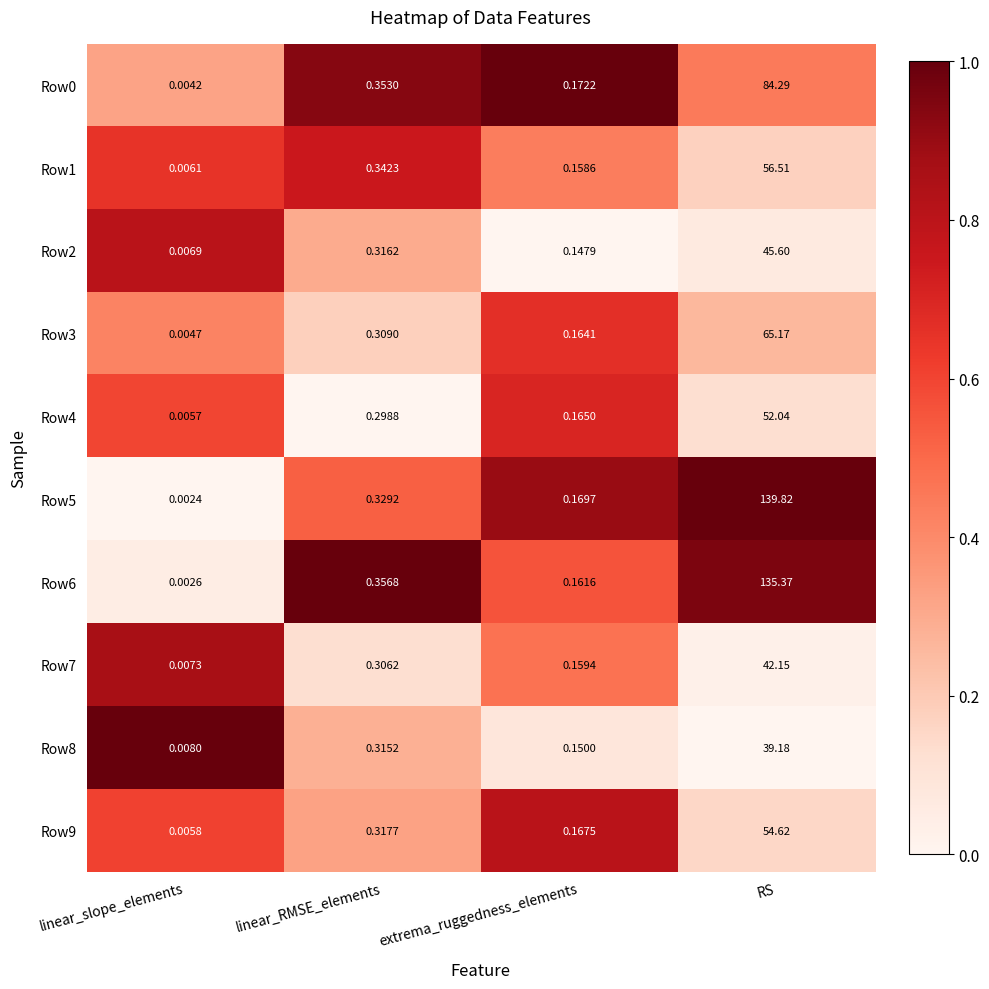

At which label is Row5 closest to 69?

linear_RMSE_elements